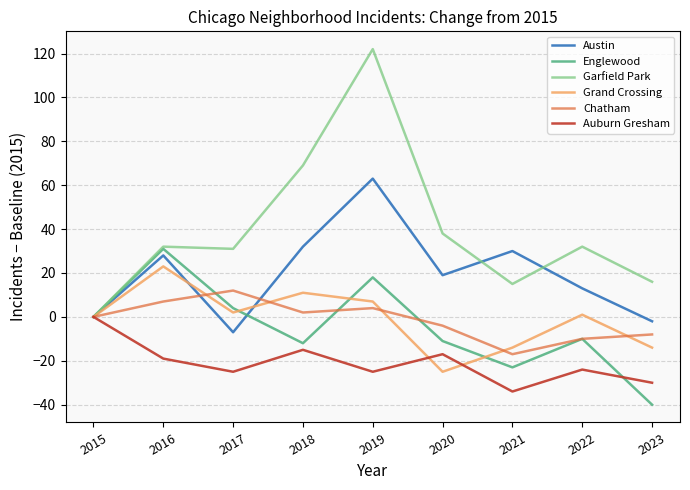

At which label is Garfield Park closest to 61?

2018